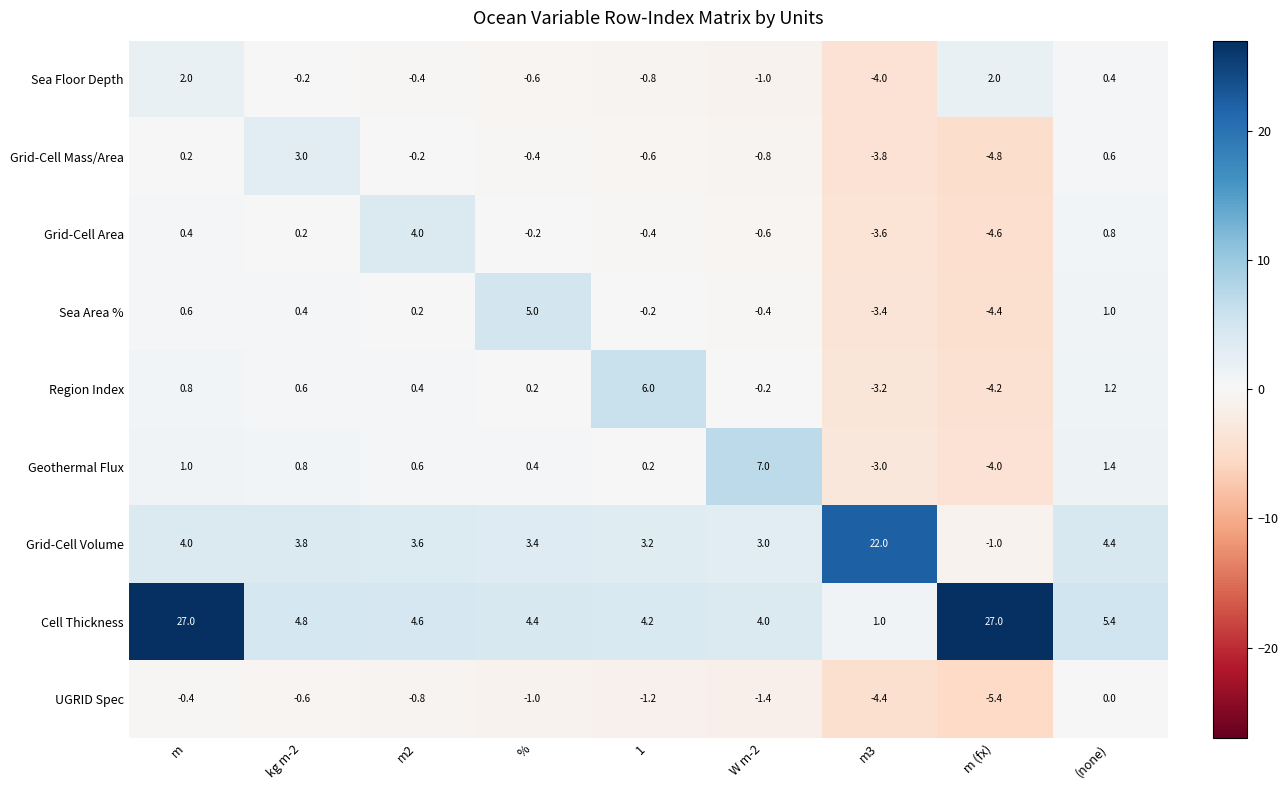

The value of UGRID Spec at (none) is 0.0. True or false?

True